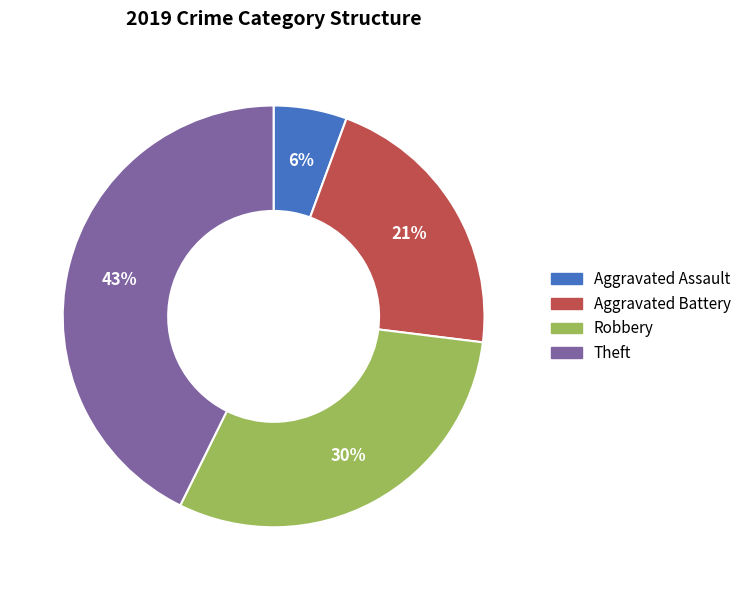

To the nearest percent, what portion does Theft represent?

43%